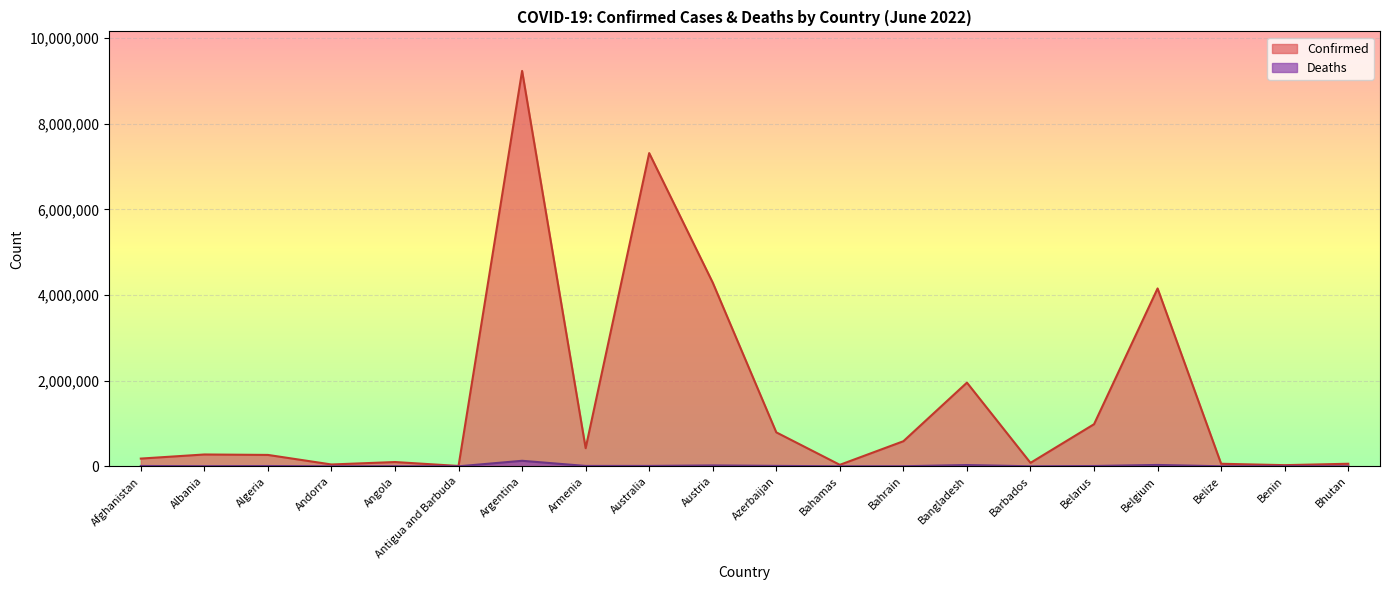

What position from the left is Armenia?

8